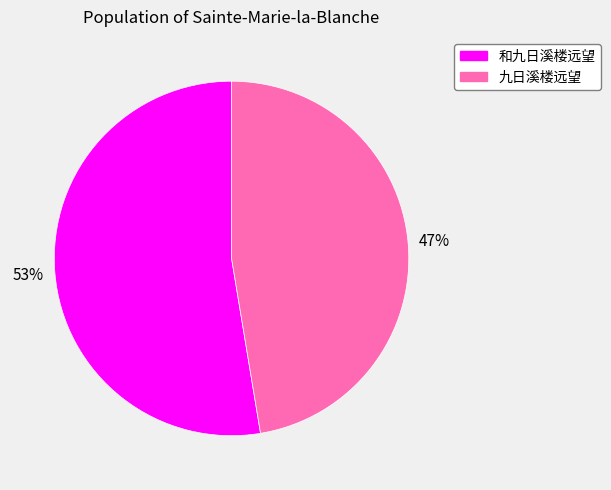

Rank the categories by value from highest to lowest.

和九日溪楼远望, 九日溪楼远望